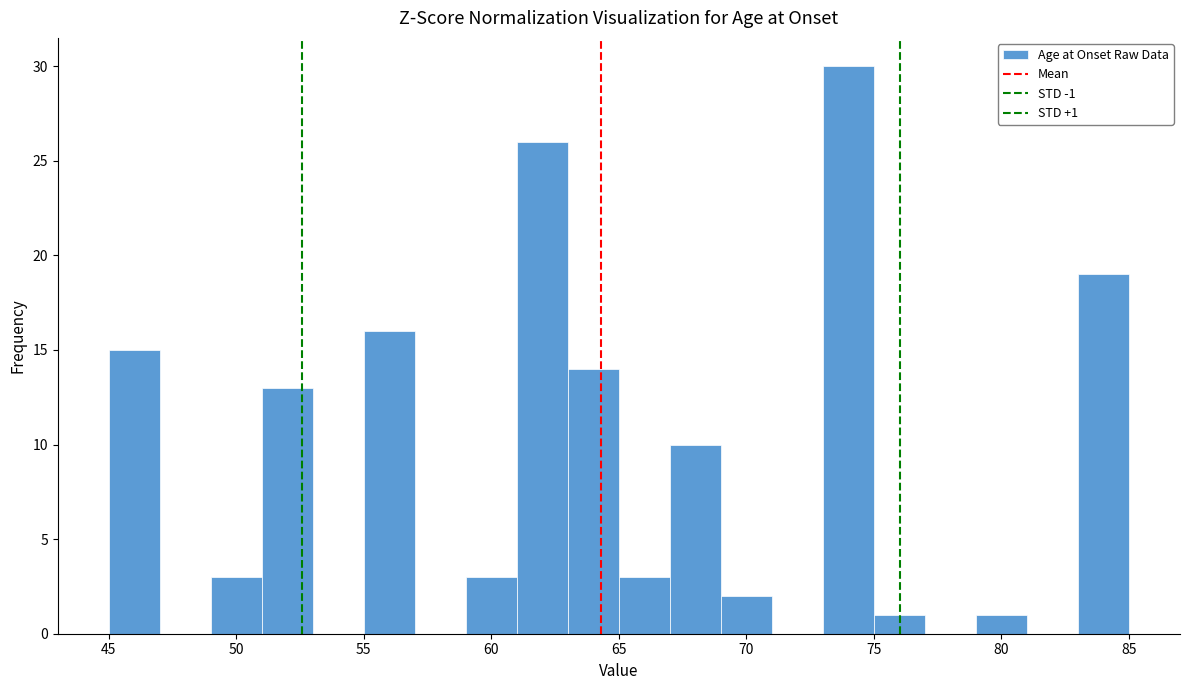

Over which range of the x-axis is the bar tallest?

73 to 75